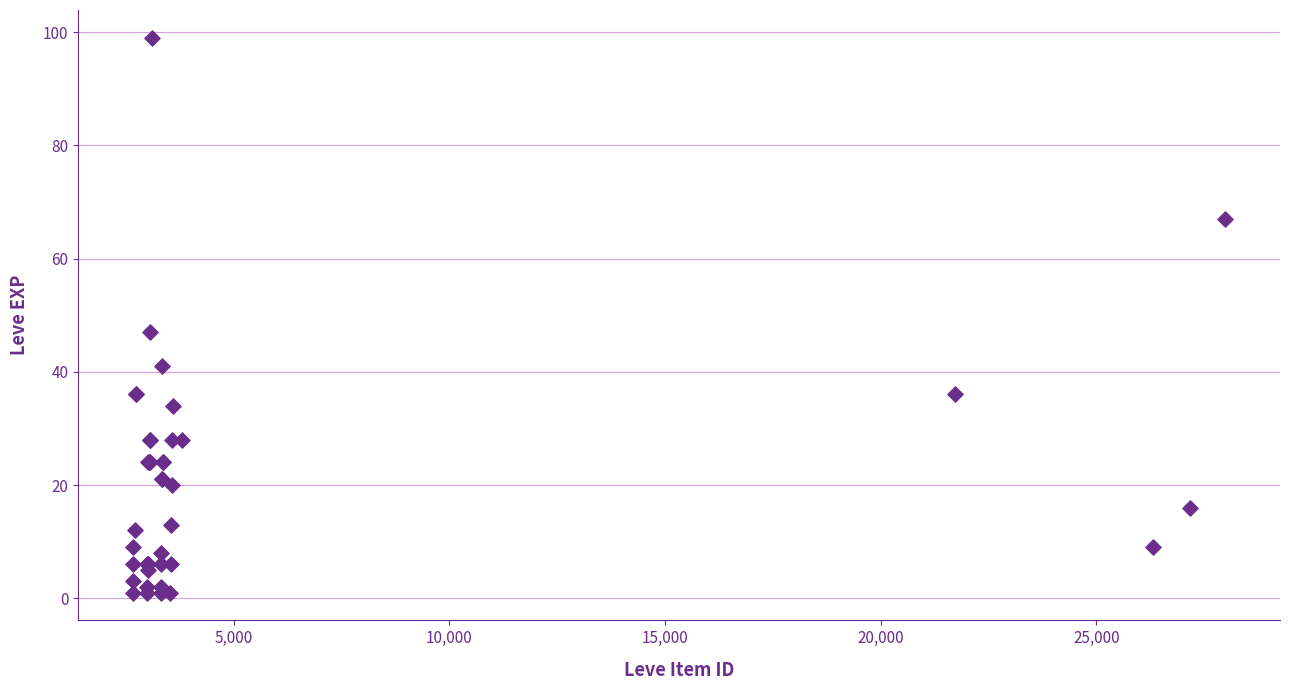

What Y value in the scatter plot is closest to 50?

47